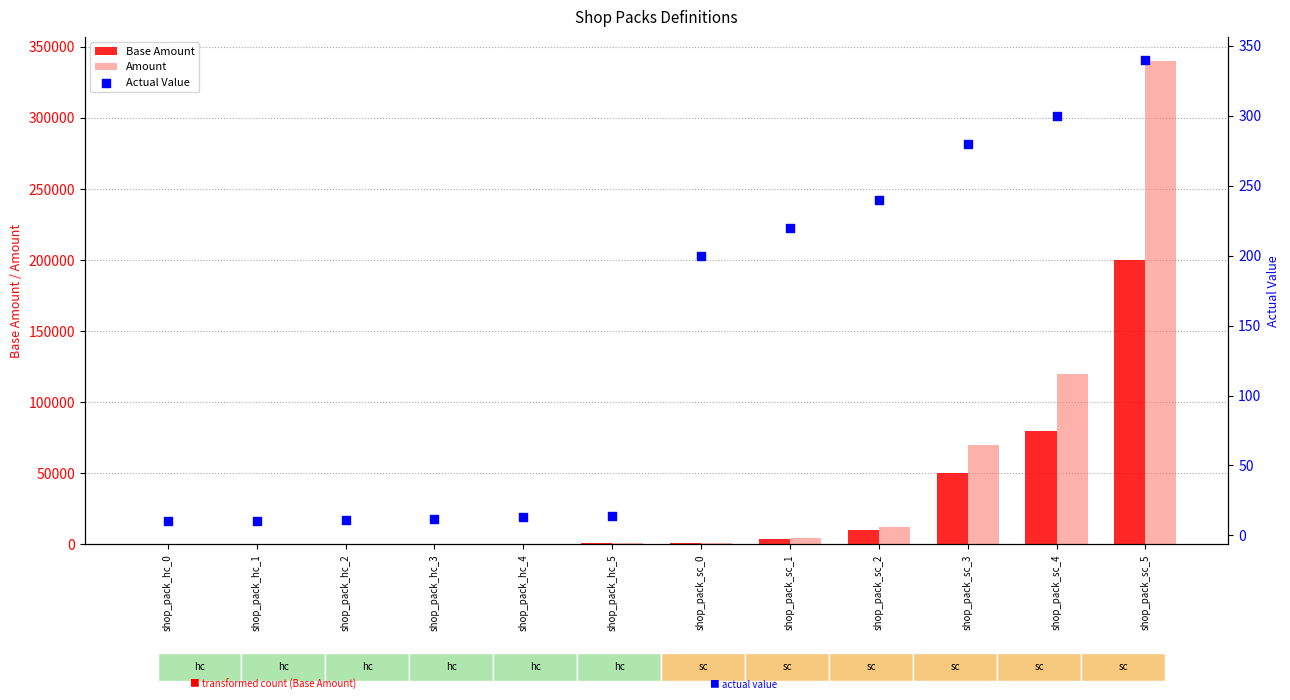

Which series contains the highest Y value?

Amount